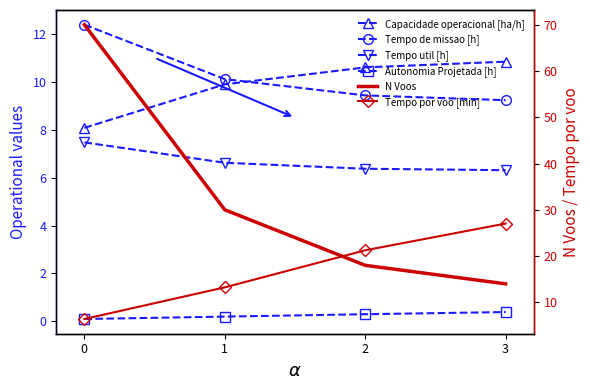

What is the spread (max minus min) of values at 0?

69.9